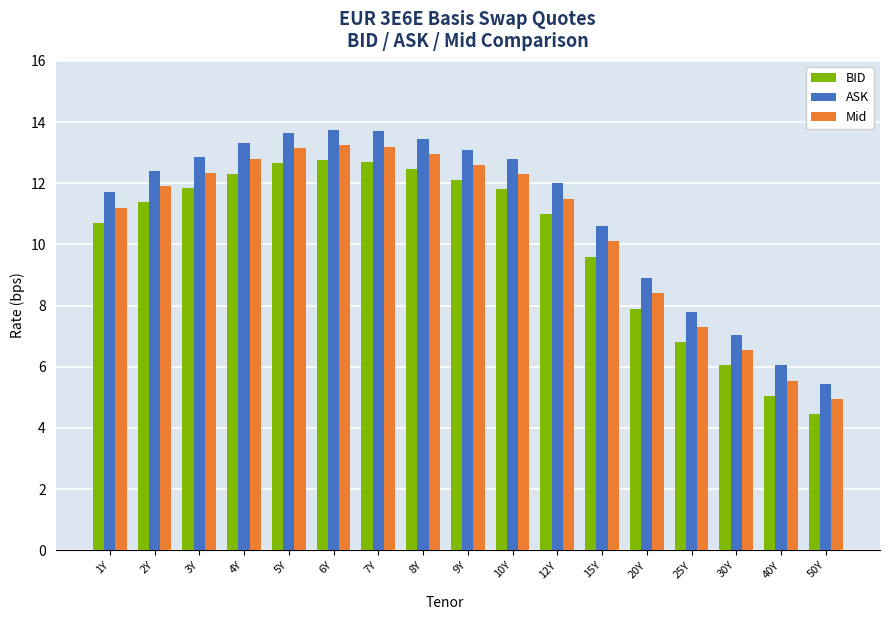

Is the value of Mid at 6Y greater than the value of ASK at 8Y?

No